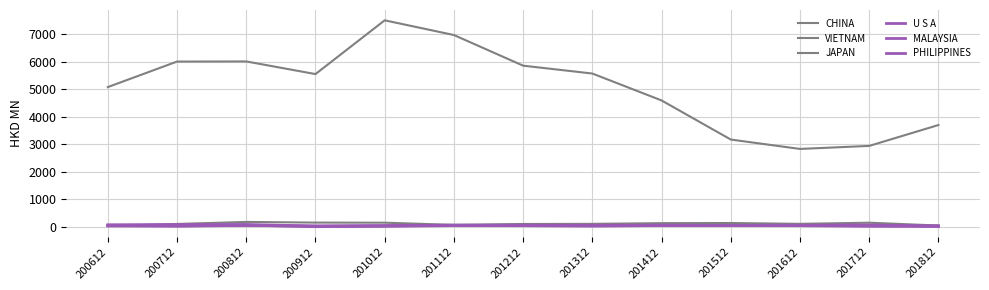

List the labels in order of PHILIPPINES value, smallest first.

200912, 201012, 201812, 201312, 200712, 201212, 201112, 200612, 201412, 201512, 201612, 200812, 201712